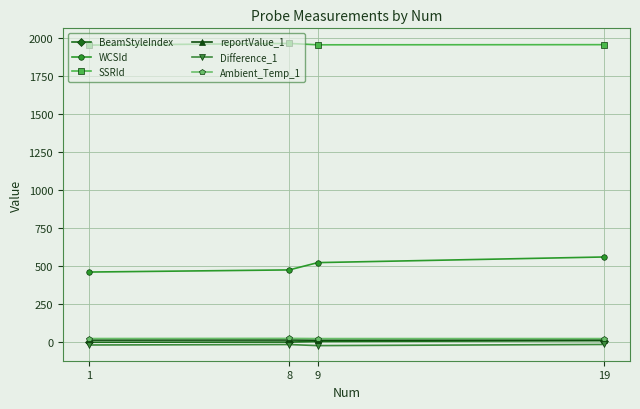

What is the total value across all series at 19?

2548.7